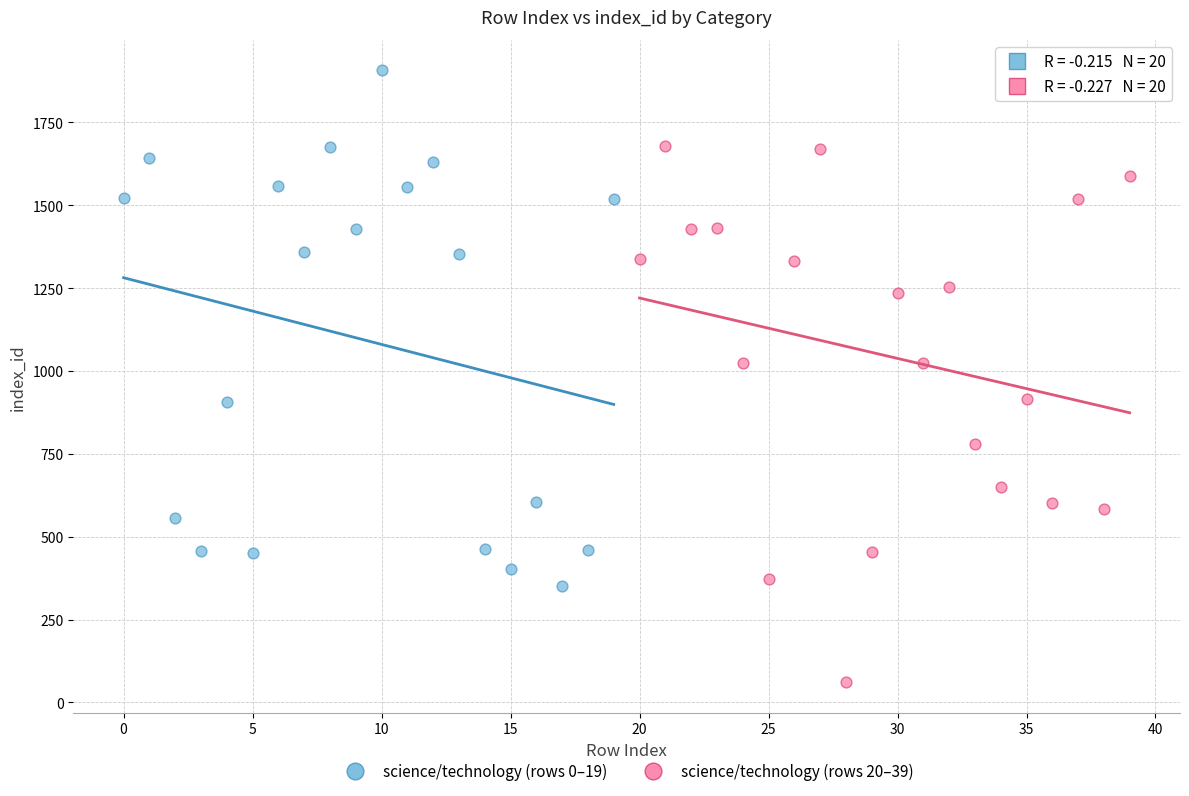

Which series has the largest Y range (max minus min)?

science/technology (rows 20–39)